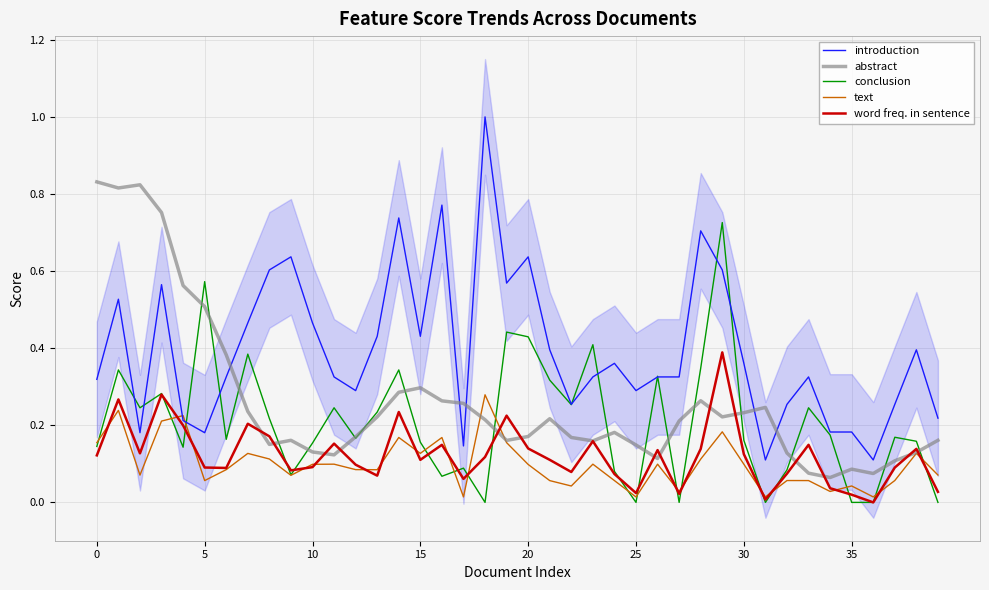

In introduction, how many points are lower than both neighbors (excluding endpoints)?

10